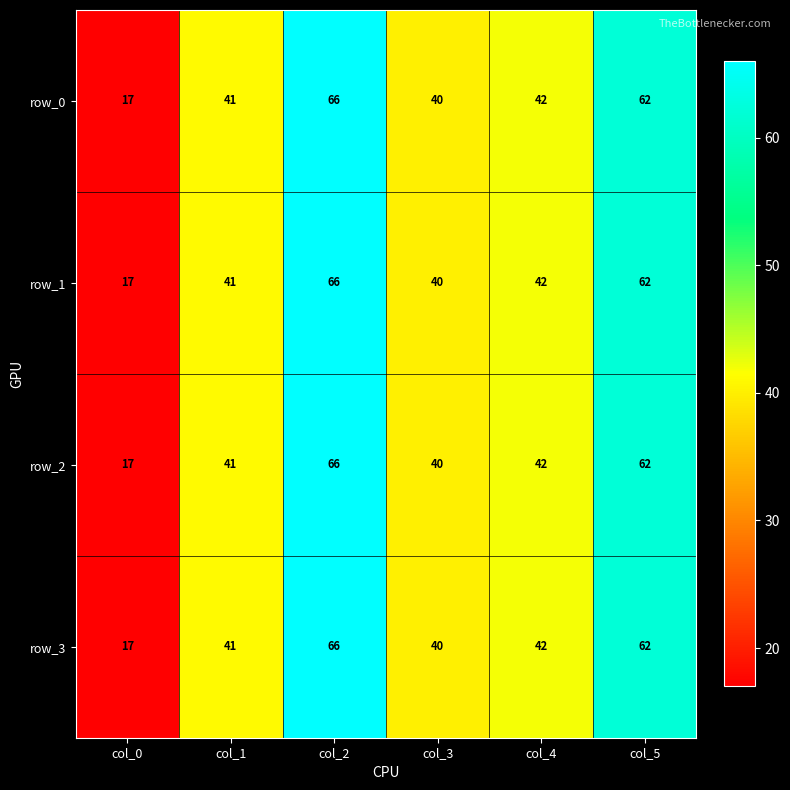

The value of row_2 at col_3 is 58. True or false?

False